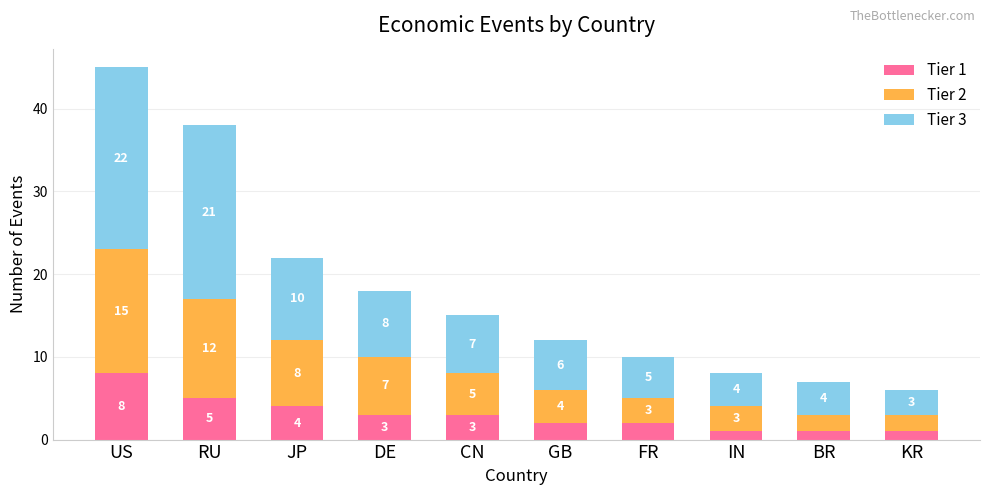

What is the average value of the Tier 1 series?

3